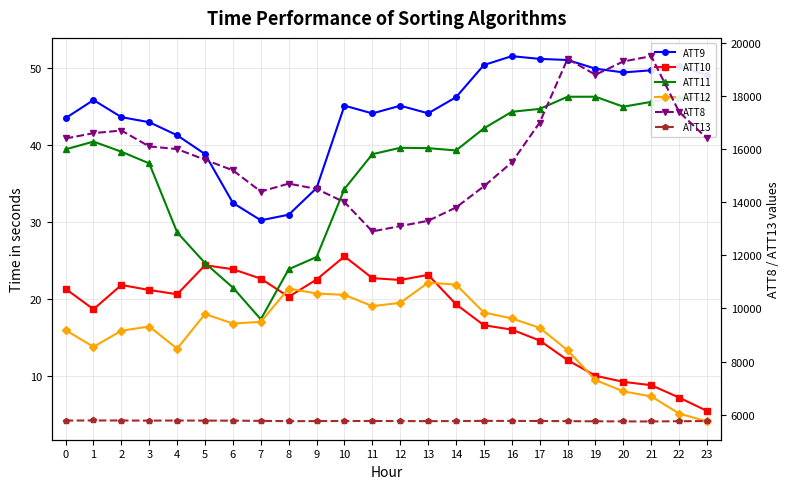

What is the difference between the maximum and second lowest values in the ATT10 series?

18.3